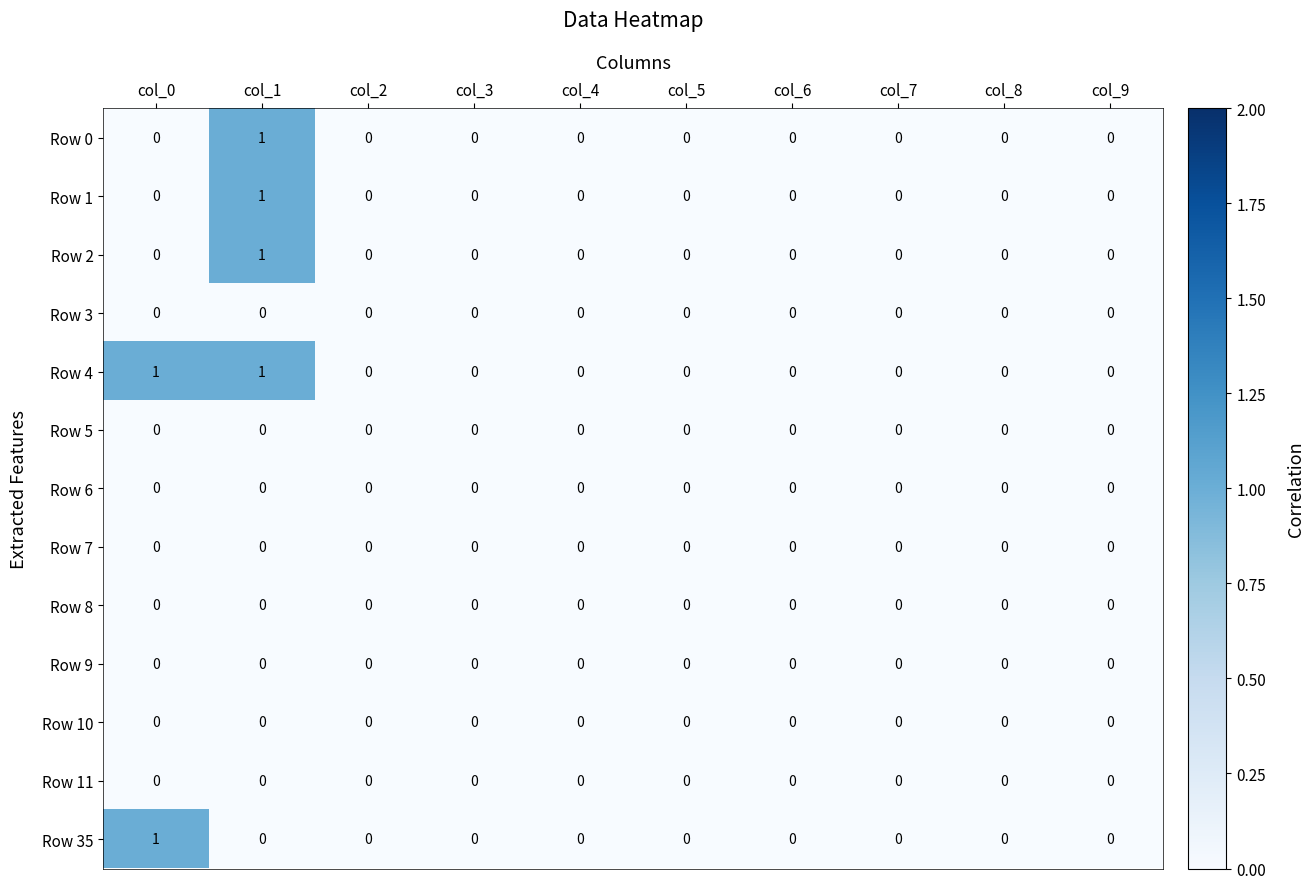

How many Row 0 values are between 0 and 1?

10